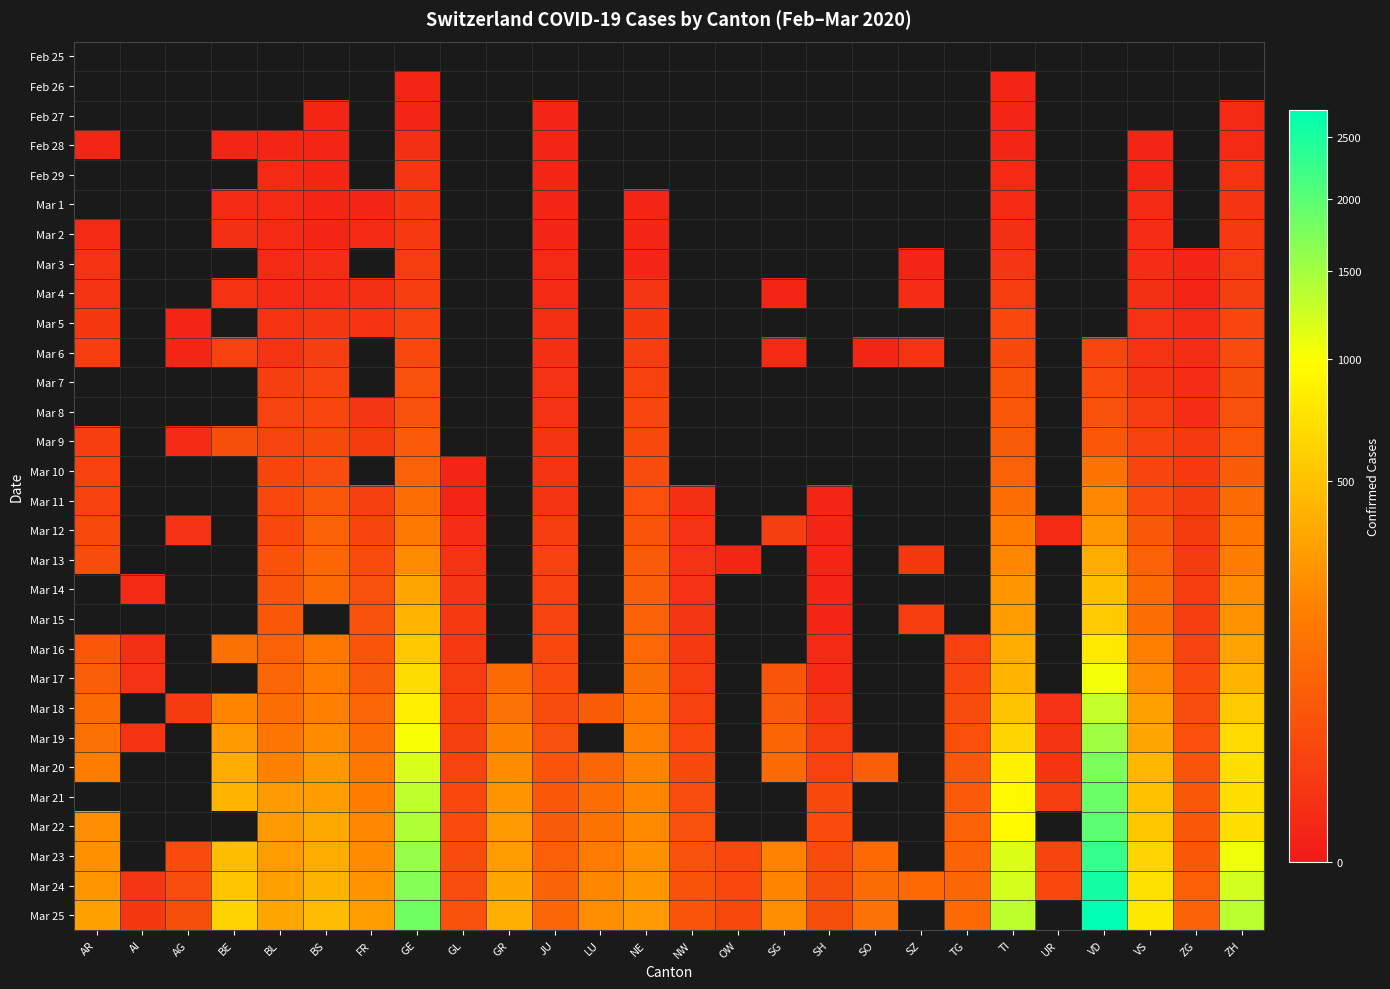

Which series has the widest spread of values?

Mar 25